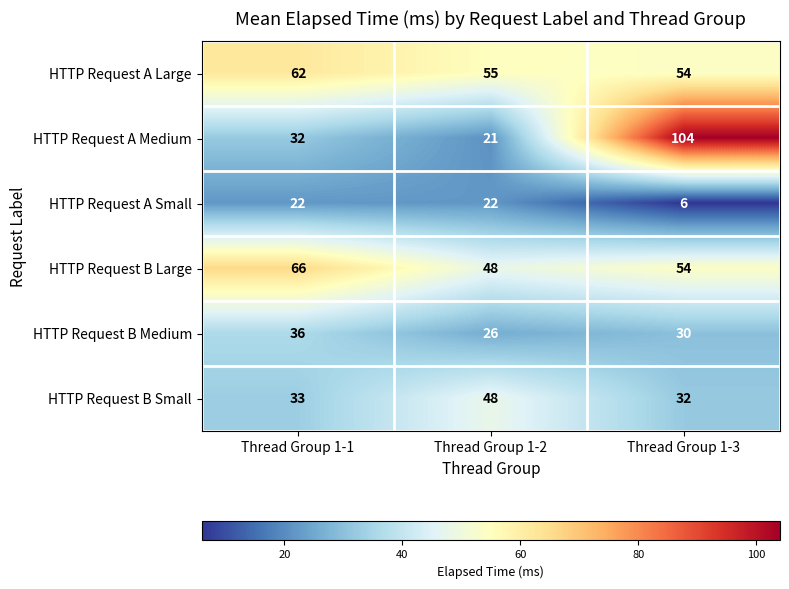

What is the total value across all series at Thread Group 1-1?

251